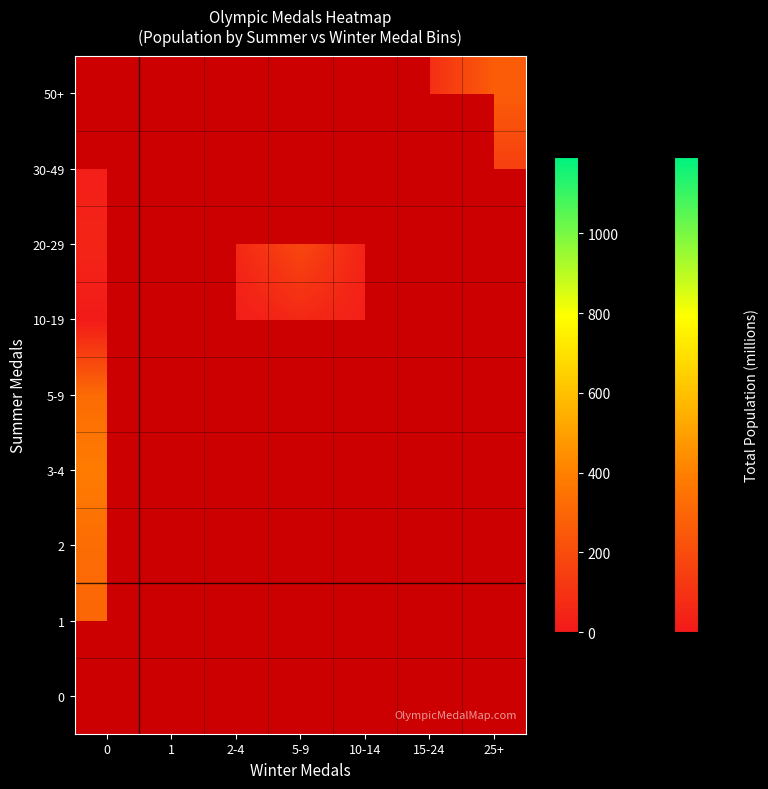

At 1, list the series in order from largest to smallest.

0, 1, 2, 3-4, 5-9, 10-19, 20-29, 30-49, 50+